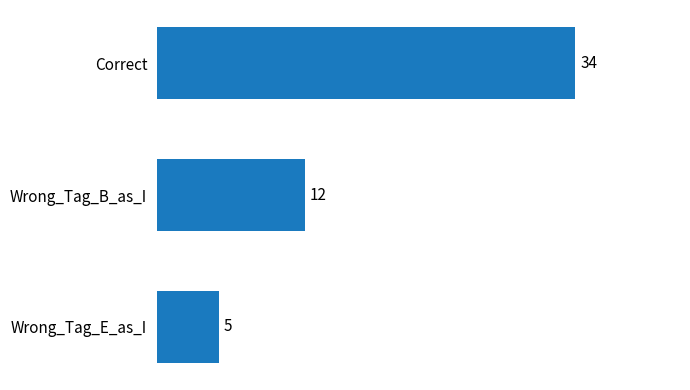

What is the label of the 1st bar from the top?

Correct